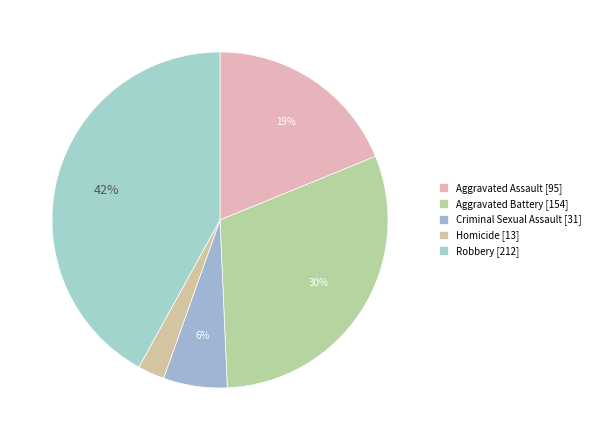

What is the change in value from Homicide to Robbery?

+199